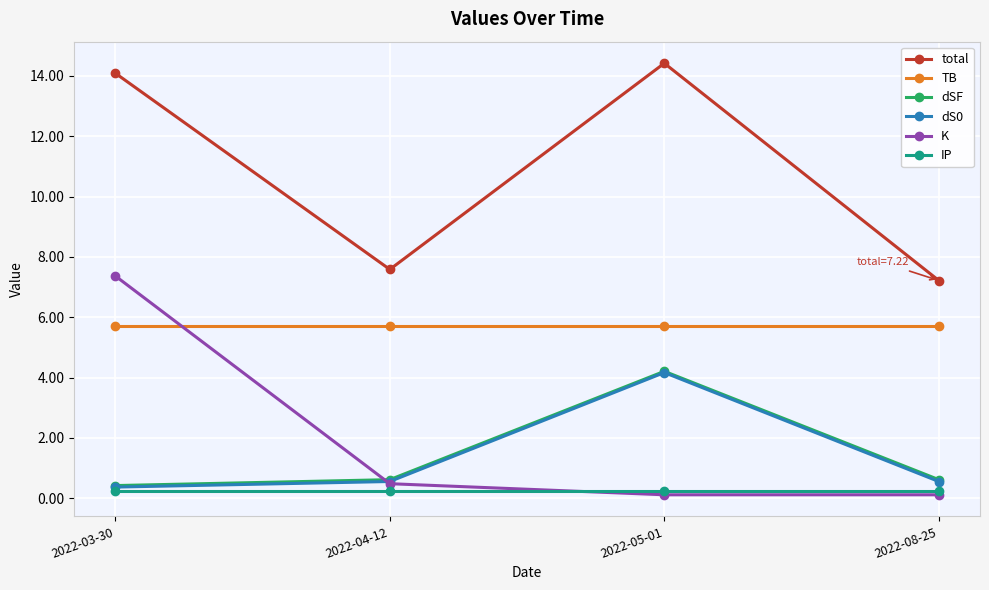

At which label is total closest to 10?

2022-04-12